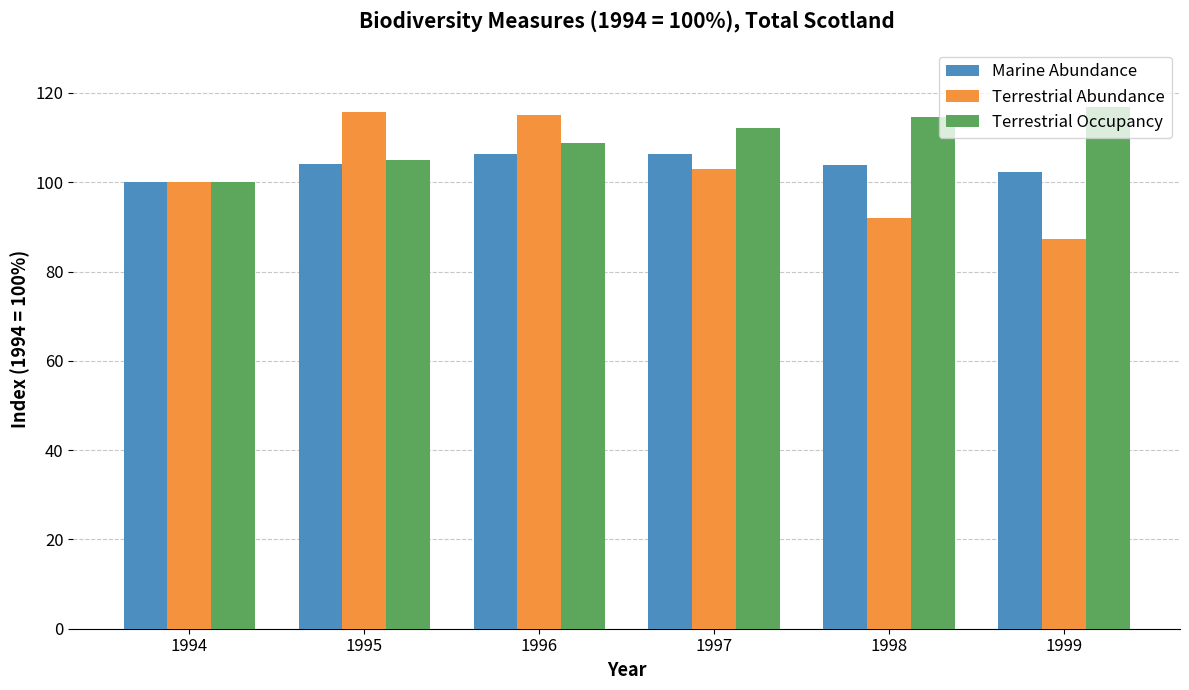

List the series in order of their overall mean, highest first.

Terrestrial Occupancy, Marine Abundance, Terrestrial Abundance